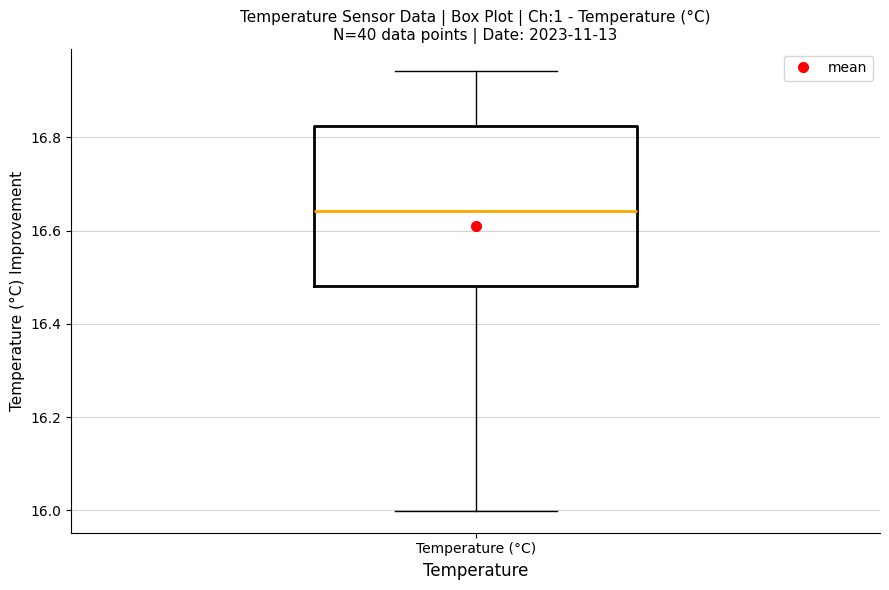

Transcribe this box plot: give where the median line is, the range the box spans, and where the two whiskers end, as read against the y-axis. The values are not printed on the chart, so give them approximately, as read against the axis.

median 16.64, box 16.48 to 16.82, whiskers 16.00 to 16.94